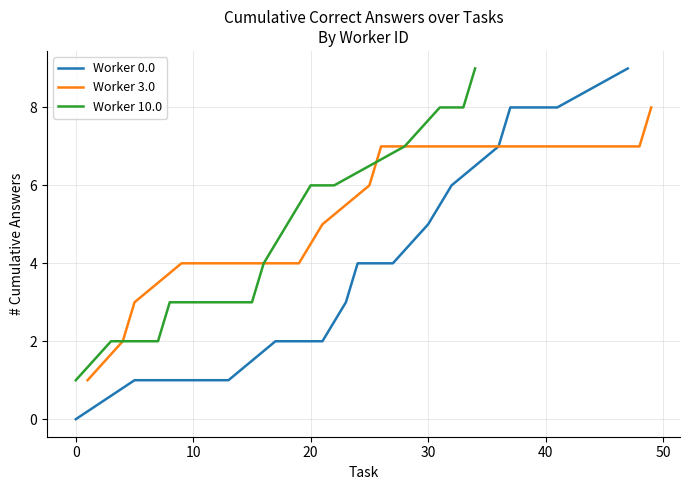

True or false: Worker 3.0 has more than 0 interior local peaks.

False